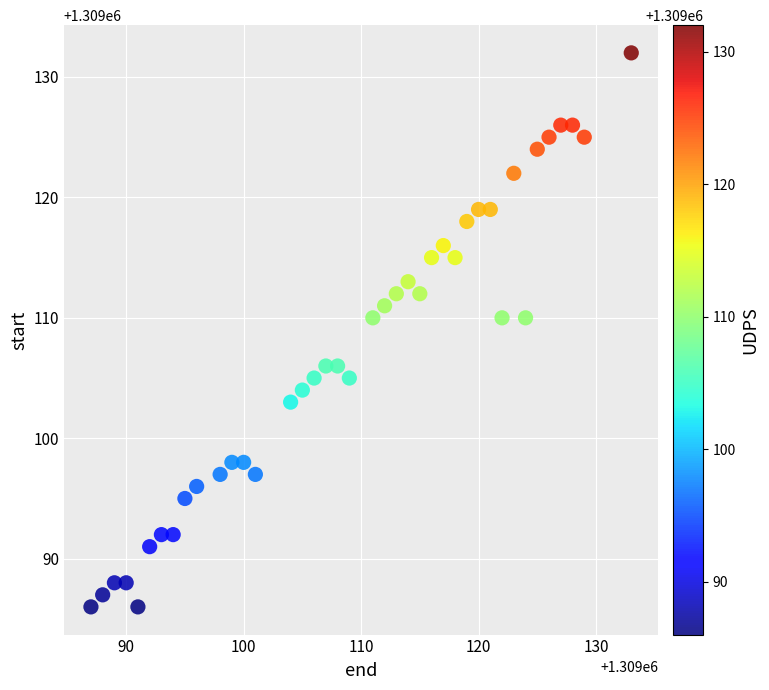

What is the range of Y values (max minus min)?

46